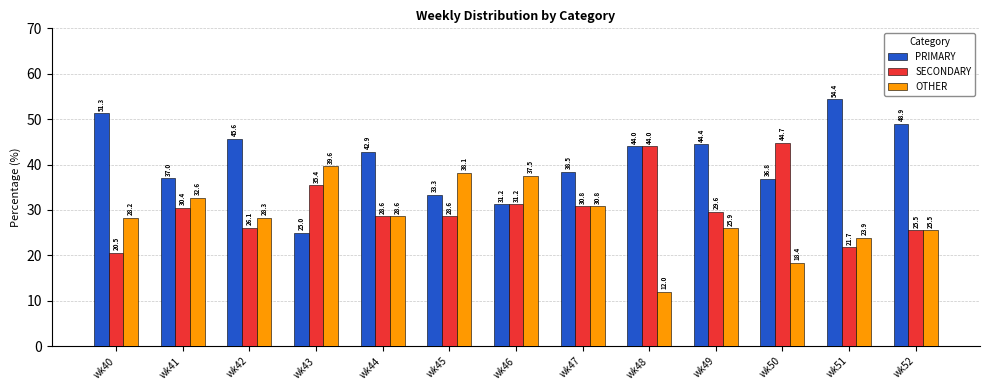

What is the sum of the OTHER values at wk50 and wk47?

49.2